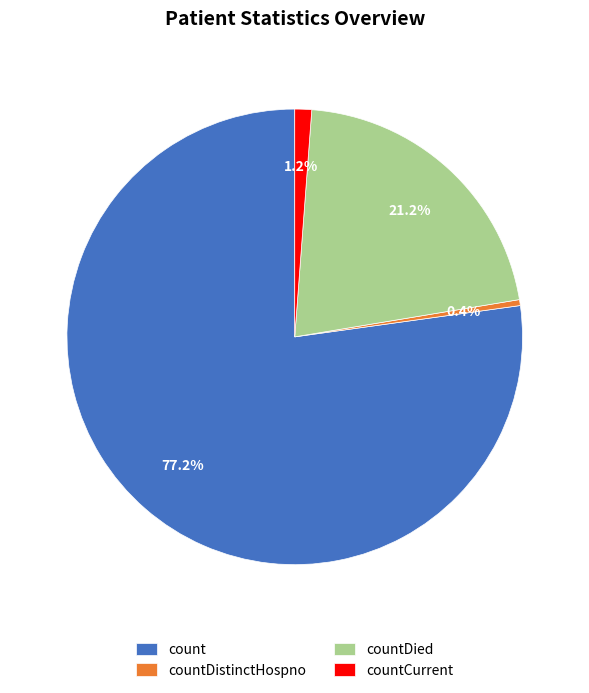

What is the largest slice in the pie chart?

count